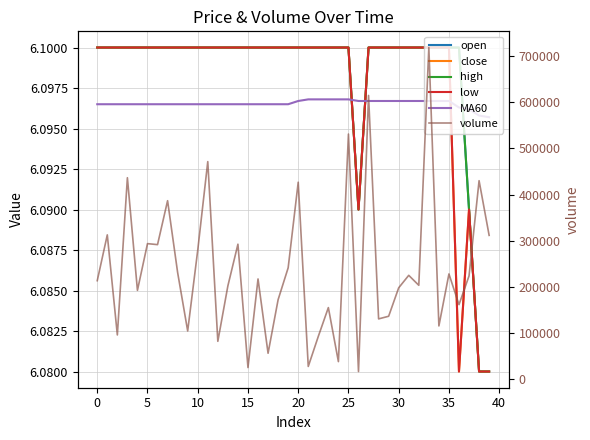

Is it true that close equals 4.1 at 0?

False